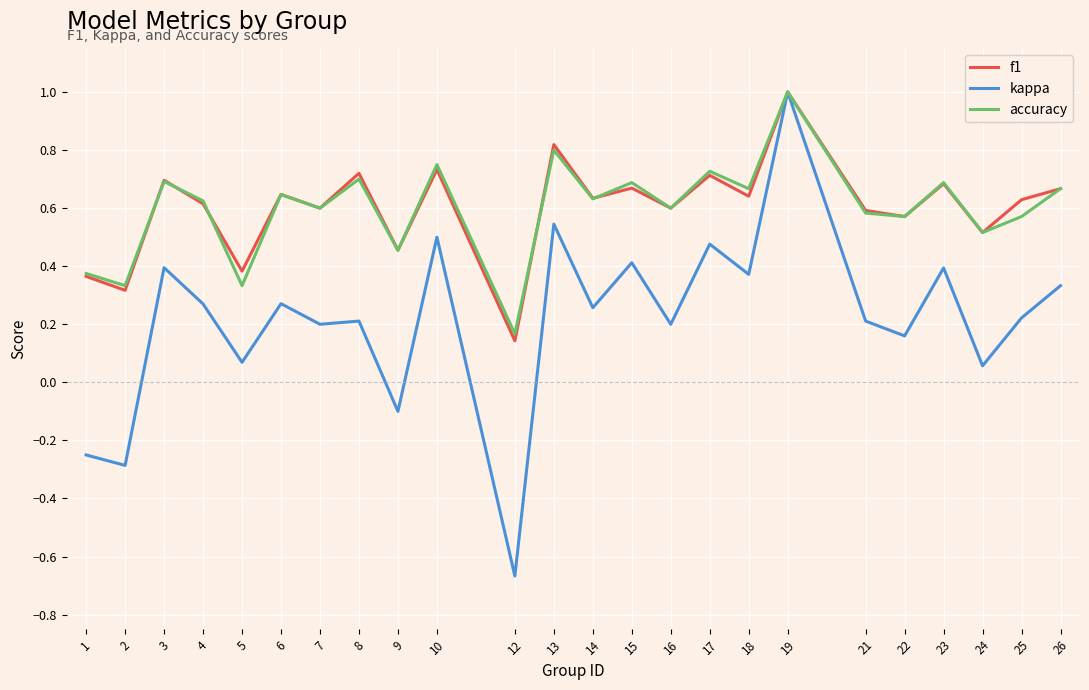

What is the greatest value displayed?

1.0